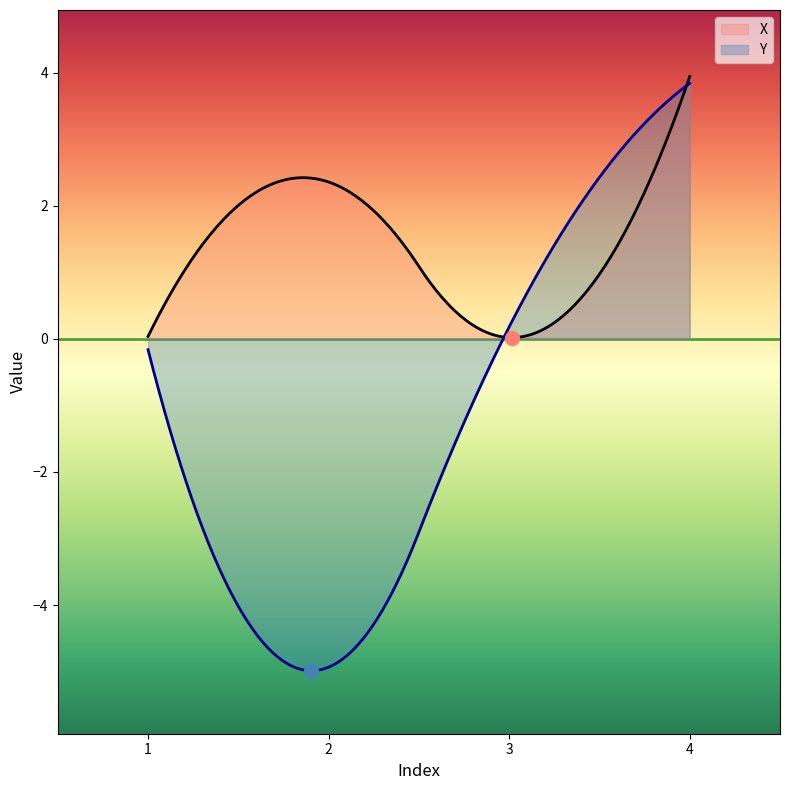

What is the sum of all Y values?

-393.8